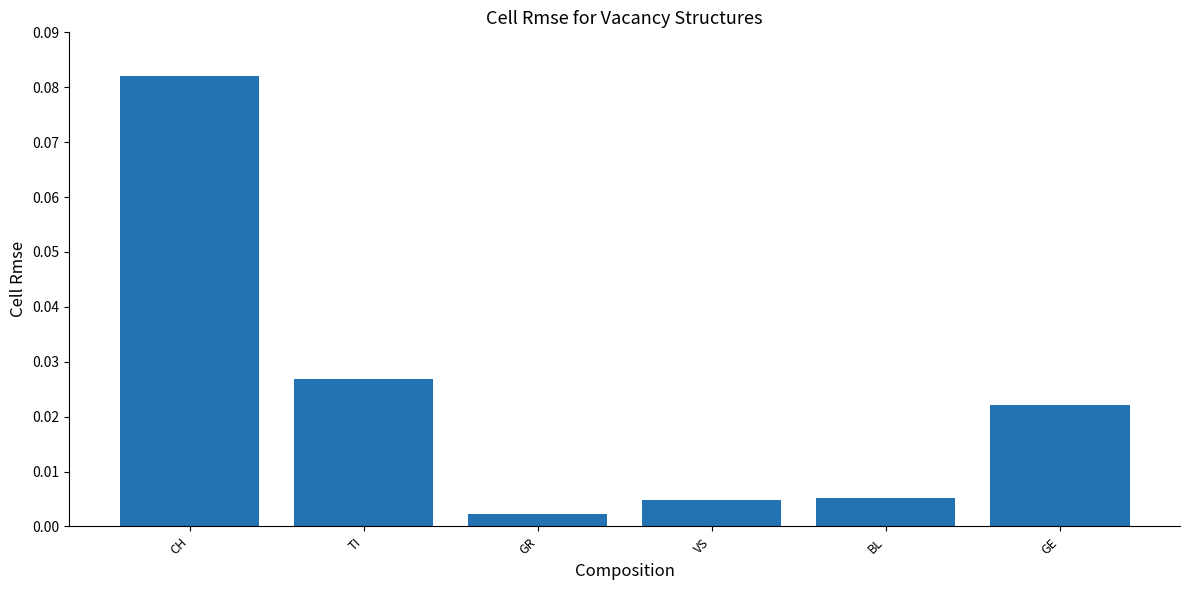

Which label corresponds to the largest value in the chart?

CH